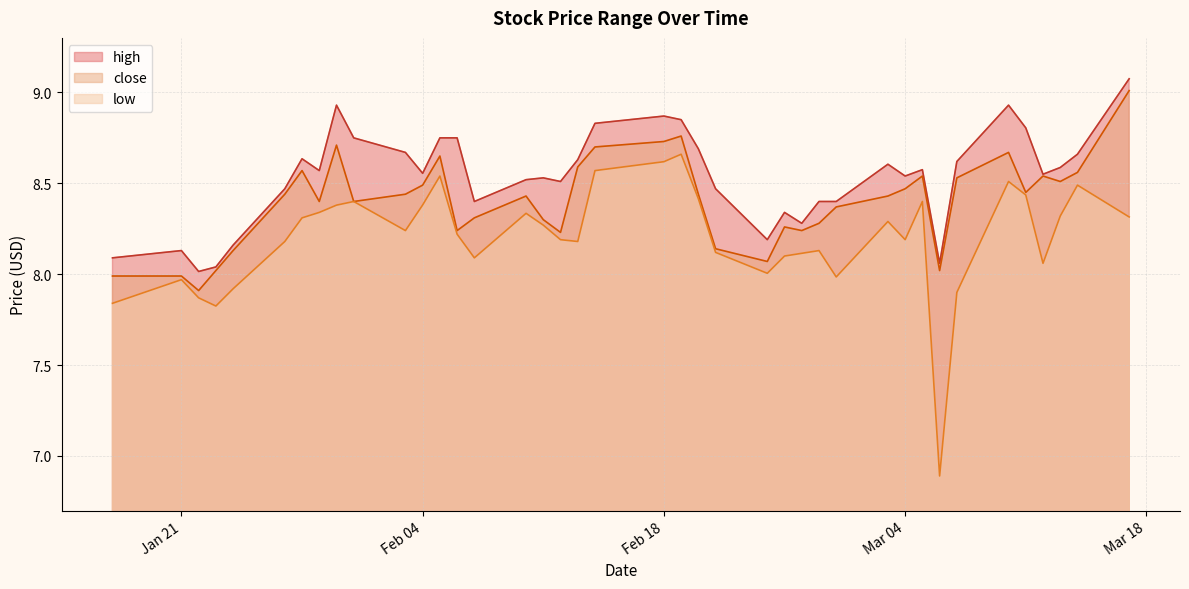

Rank the series by their average value, from highest to lowest.

high, close, low